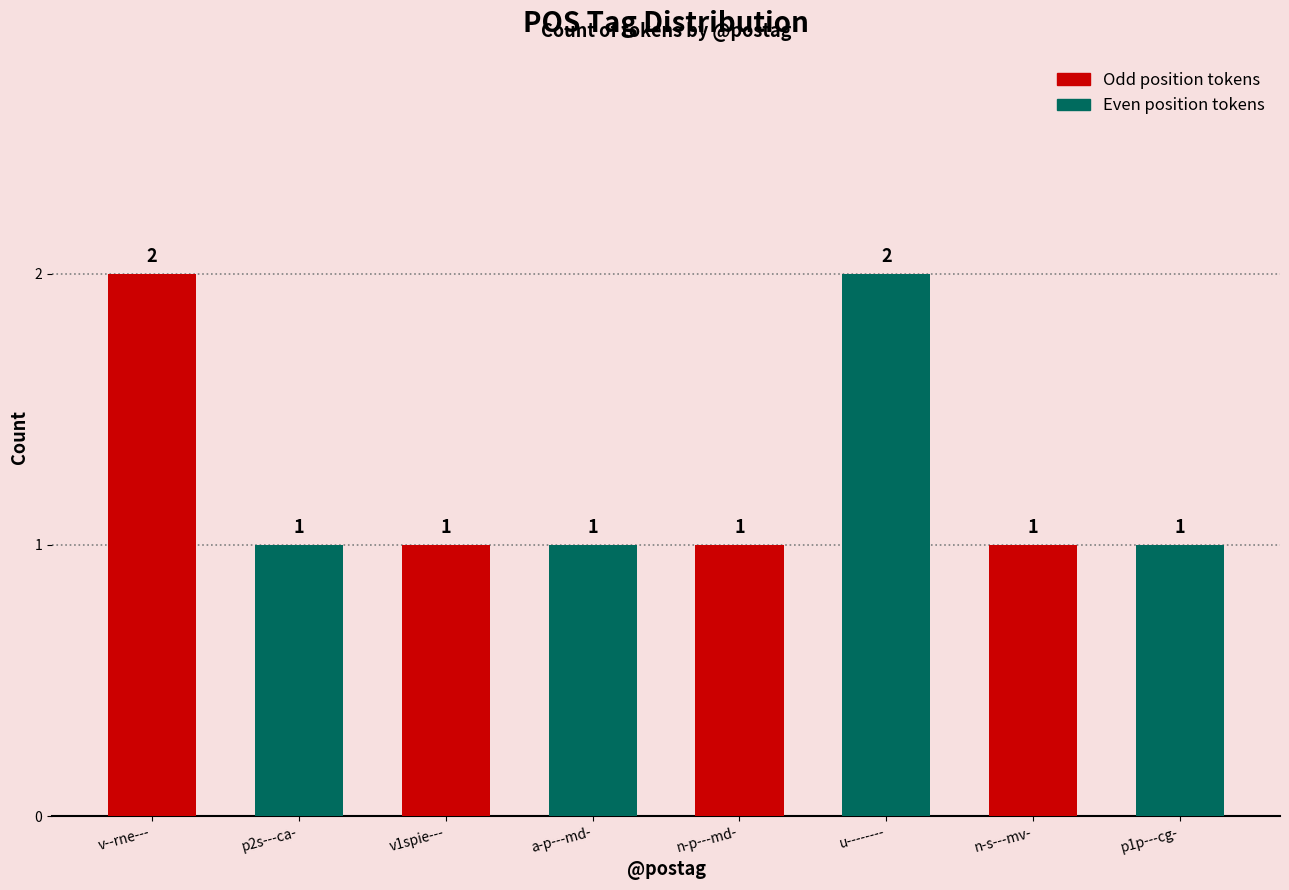

What is the smallest value displayed?

1